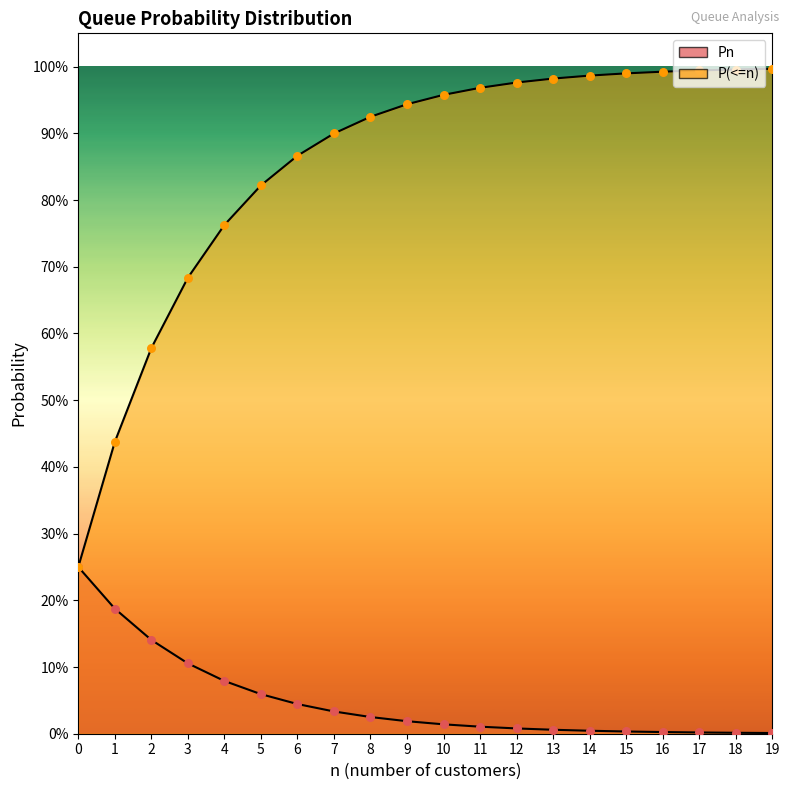

What is the total value across all series at 19?

1.0